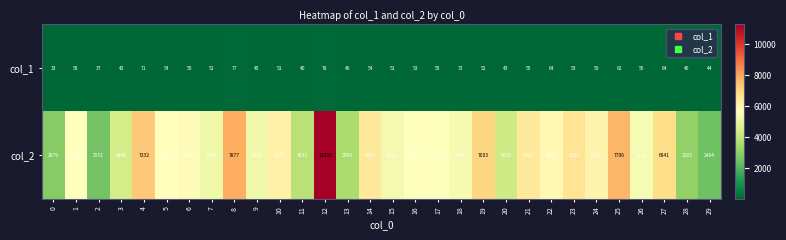

Count the number of data series in this chart.

2